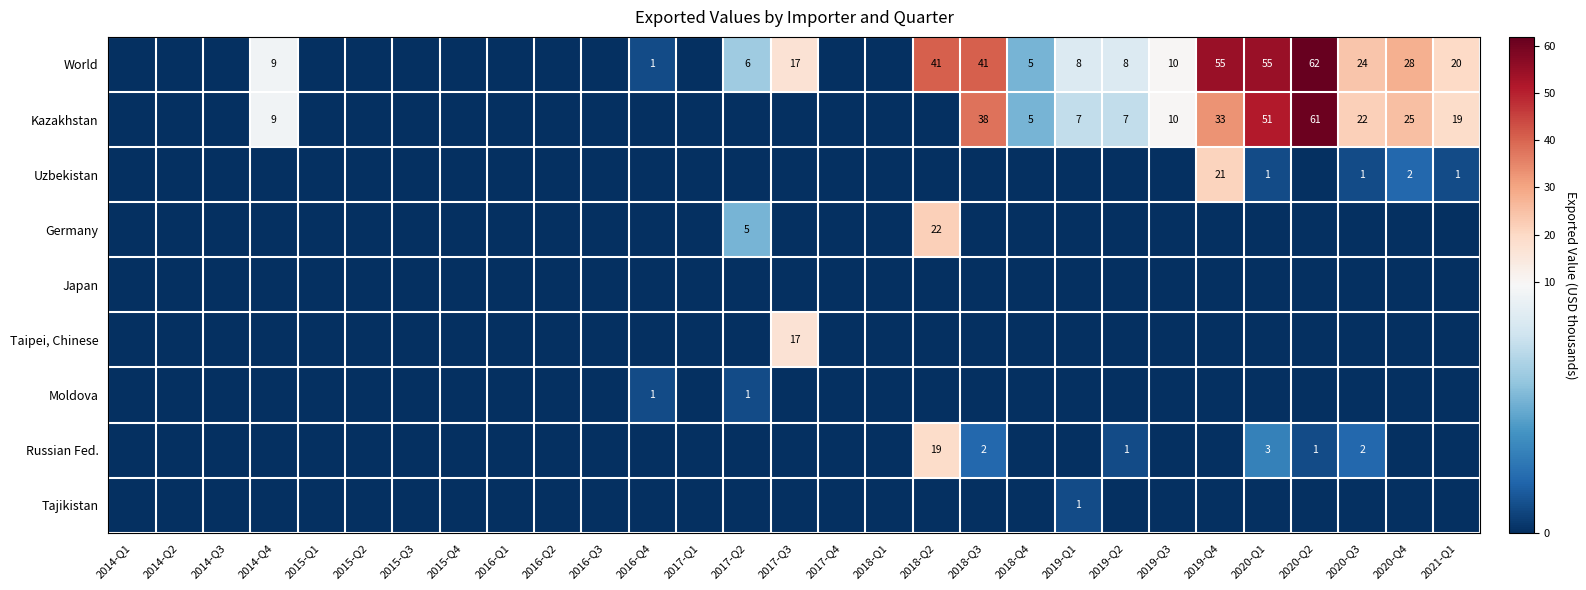

How many data points does each series have?

29